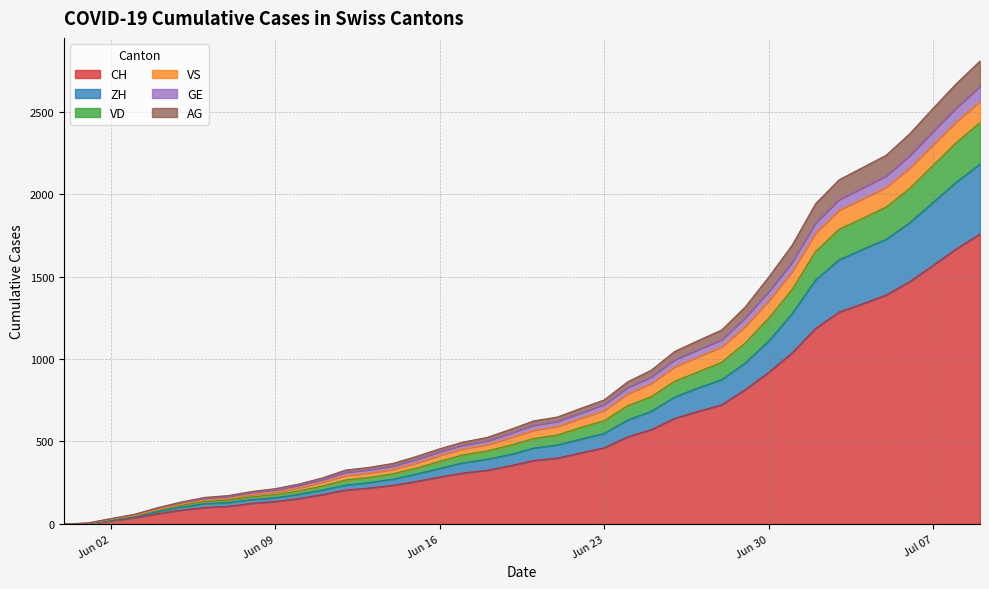

The CH series shows 606 at 2020-06-21. True or false?

False